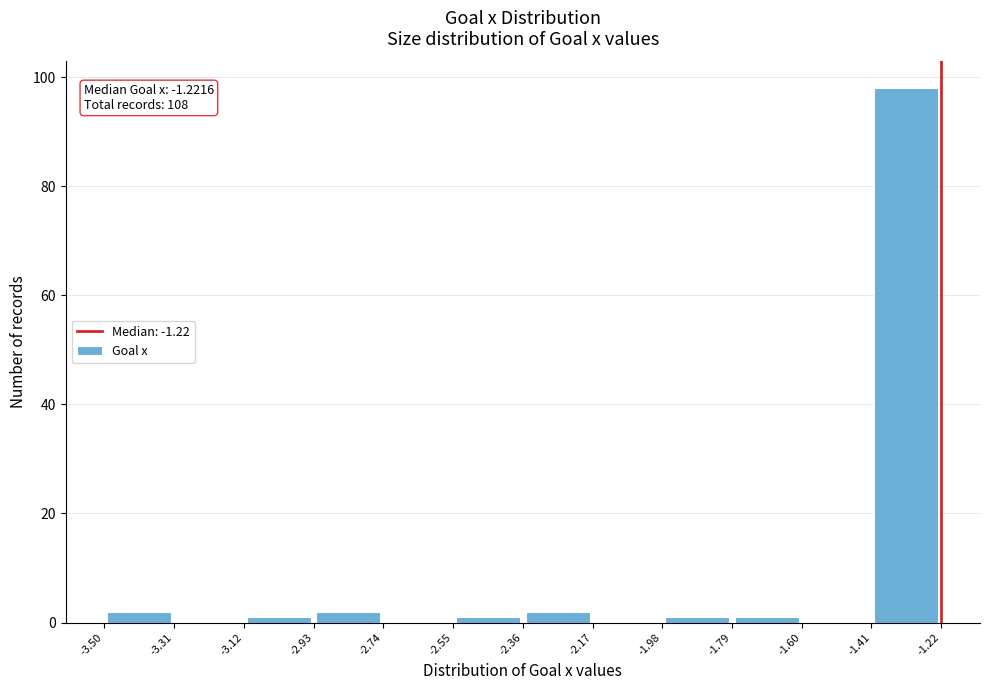

Over which range of the x-axis is the bar tallest?

-1.41 to -1.22